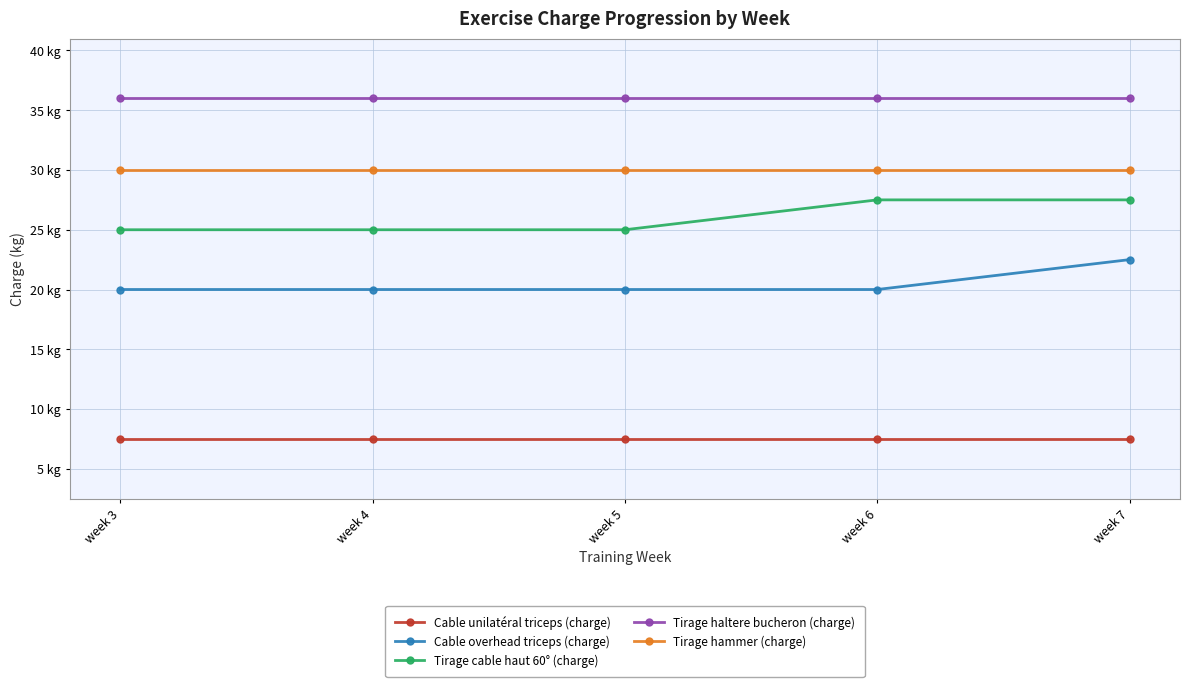

What are all the series names shown in the legend?

Cable unilatéral triceps (charge), Cable overhead triceps (charge), Tirage cable haut 60° (charge), Tirage haltere bucheron (charge), Tirage hammer (charge)